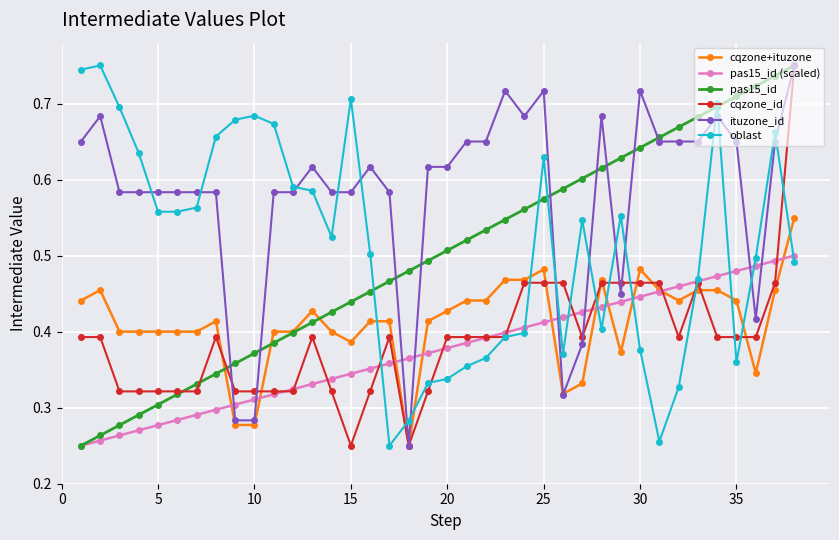

At how many categories does at least one series exceed 0?

38